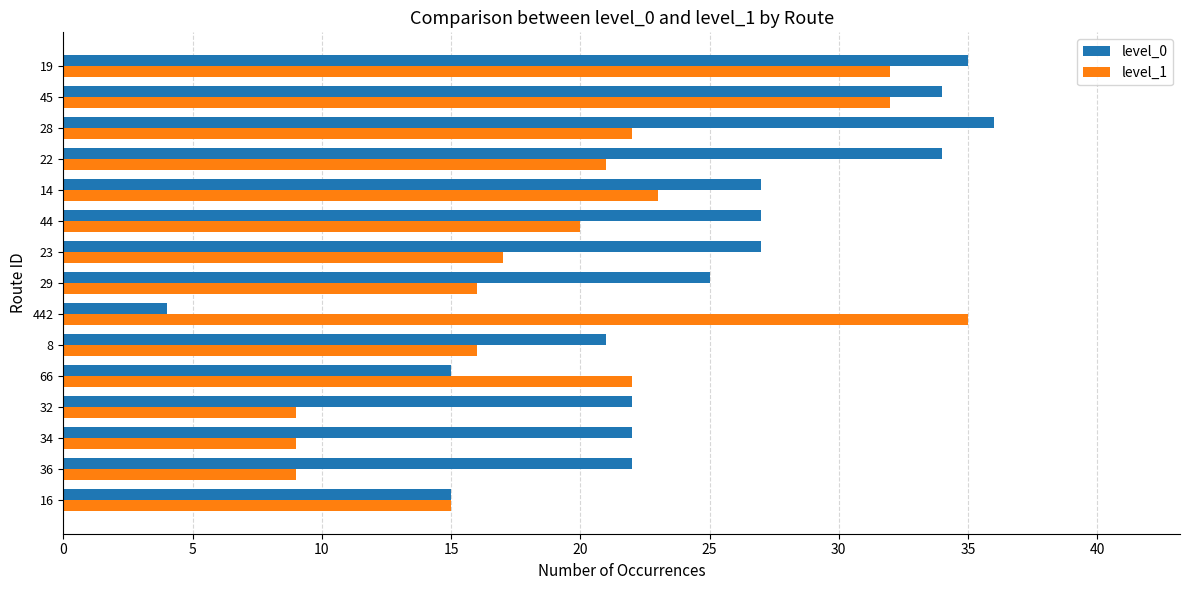

Between 16 and 29, which series saw the biggest shift?

level_0